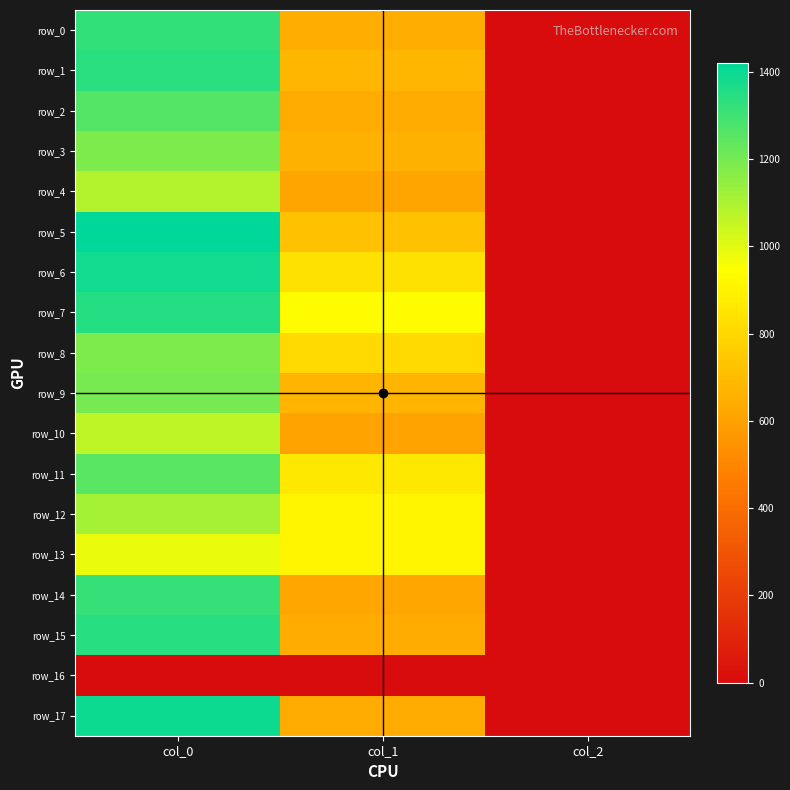

How many values in the row_3 series are below 654?

1